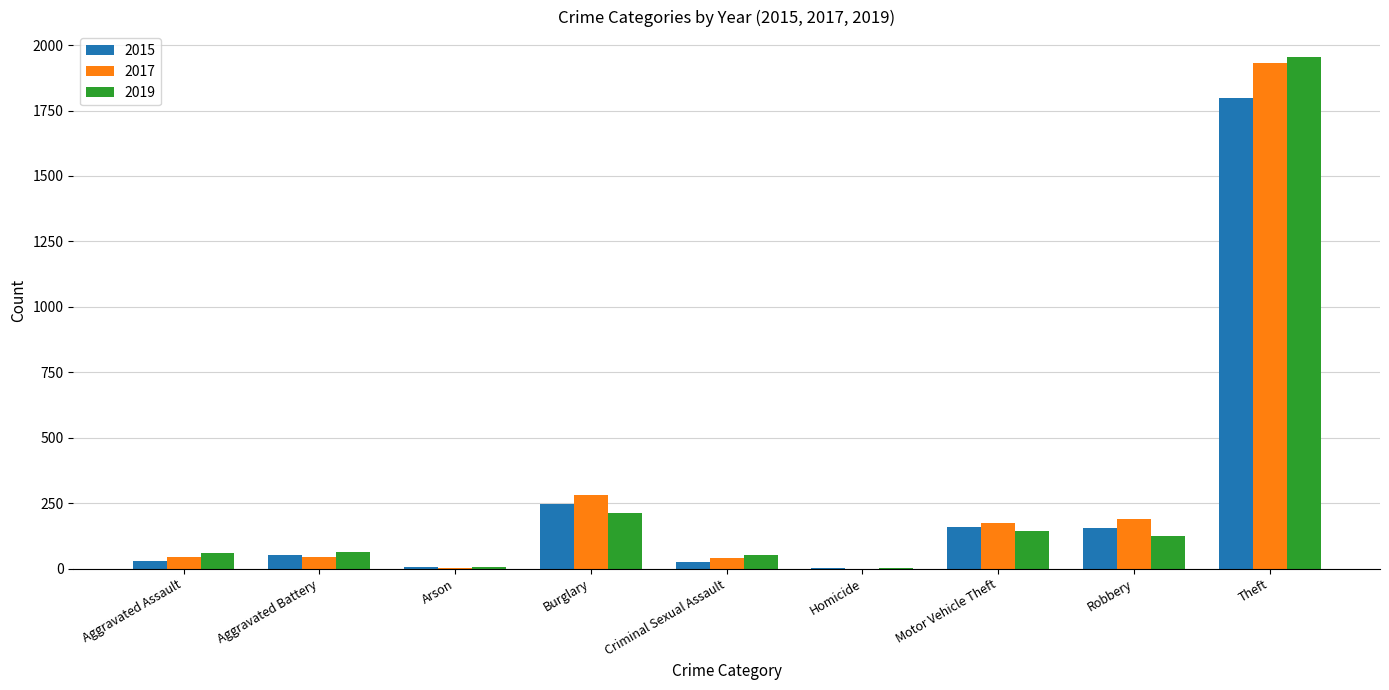

What is the sum of all 2017 values?

2704